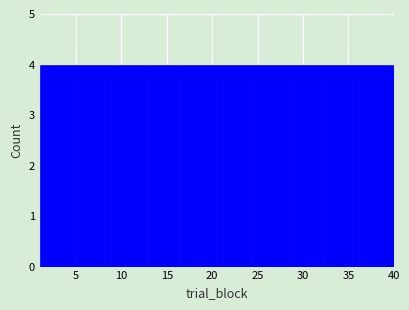

Reading left to right, transcribe this chart: for each bar, give the range it covers on the x-axis and its height. Neither the bar edges nor the heights are printed on the chart, so give them approximately, as read against the axes.

1.0 to 4.9: 4
4.9 to 8.8: 4
8.8 to 12.7: 4
12.7 to 16.6: 4
16.6 to 20.5: 4
20.5 to 24.4: 4
24.4 to 28.3: 4
28.3 to 32.2: 4
32.2 to 36.1: 4
36.1 to 40.0: 4